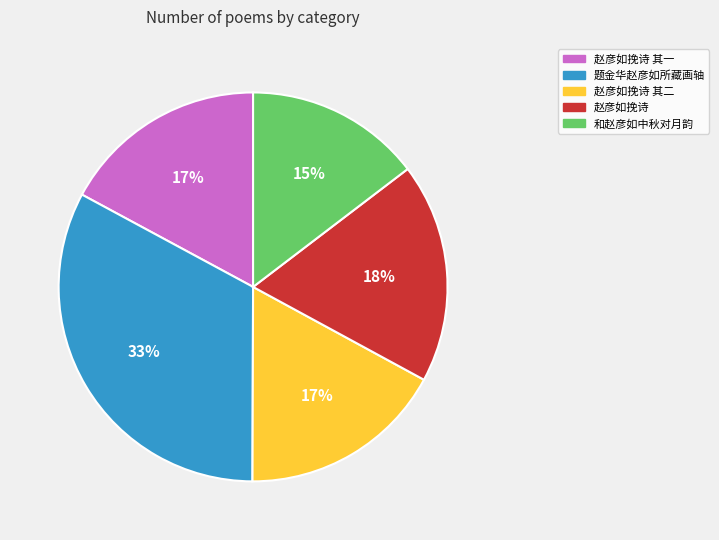

True or false: 题金华赵彦如所藏画轴 accounts for 33% of the total.

True